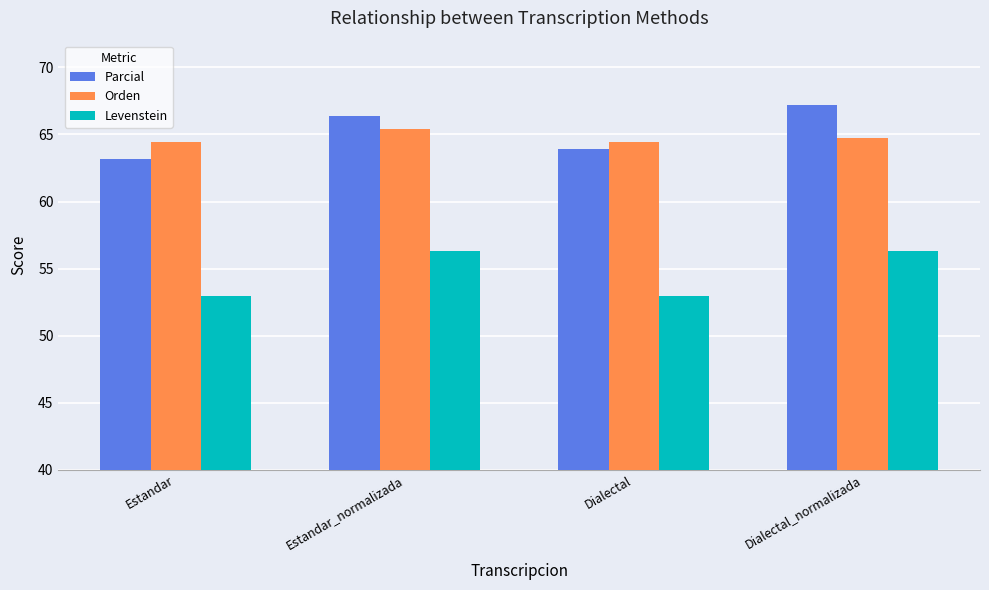

Reading left to right, list all the values displayed in this chart.

Parcial: Estandar=63.2	Estandar_normalizada=66.4	Dialectal=63.9	Dialectal_normalizada=67.2
Orden: Estandar=64.5	Estandar_normalizada=65.4	Dialectal=64.5	Dialectal_normalizada=64.7
Levenstein: Estandar=53.0	Estandar_normalizada=56.3	Dialectal=53.0	Dialectal_normalizada=56.3